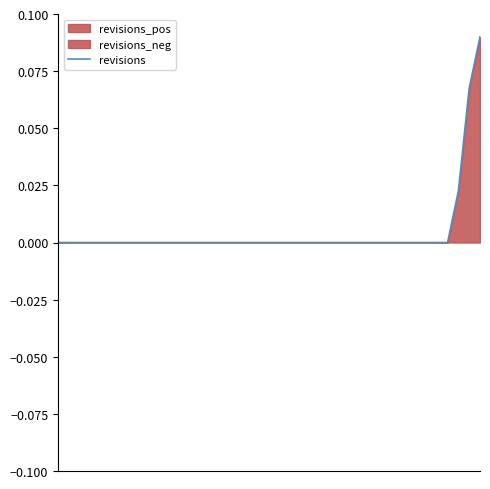

List the labels in order of value, largest first.

39, 38, 37, 0, 1, 2, 3, 4, 5, 6, 7, 8, 9, 10, 11, 12, 13, 14, 15, 16, 17, 18, 19, 20, 21, 22, 23, 24, 25, 26, 27, 28, 29, 30, 31, 32, 33, 34, 35, 36